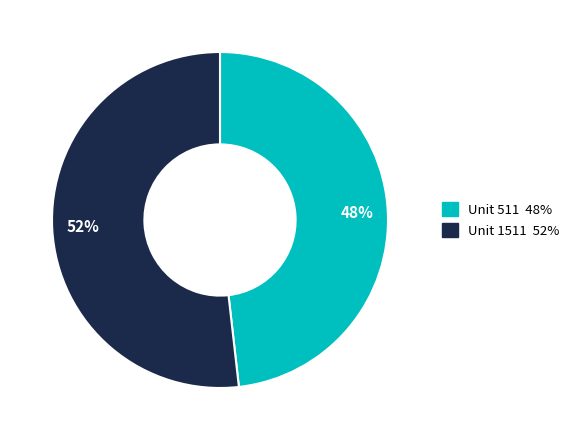

What is the ratio of the value at 52% to the value at 48%?

1.1